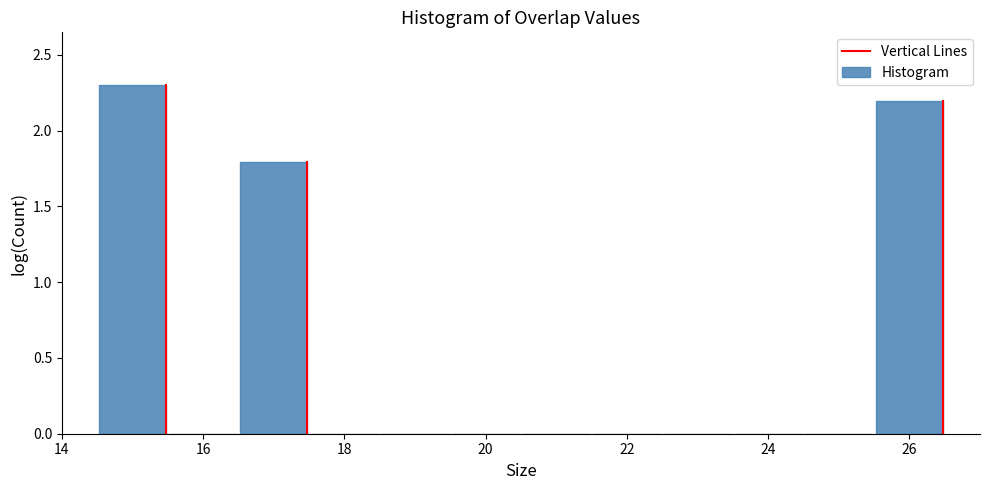

Which range on the x-axis has the tallest bar?

14.5 to 15.5